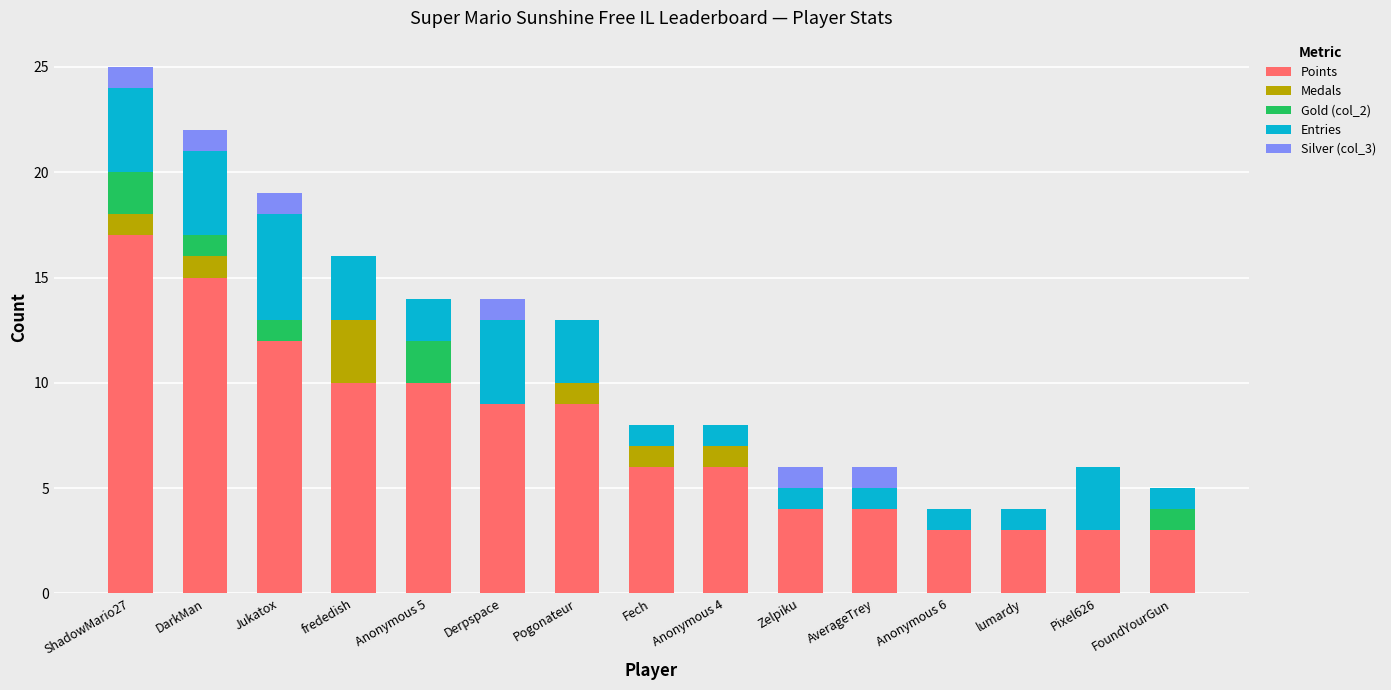

The Points series shows 11 at ShadowMario27. True or false?

False